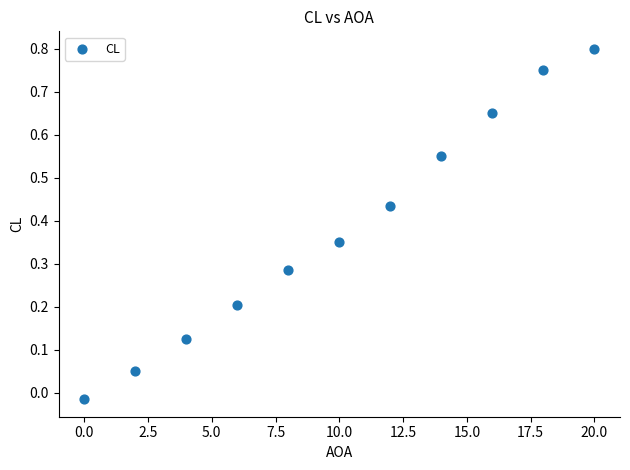

What is the range of X values (max minus min)?

20.0